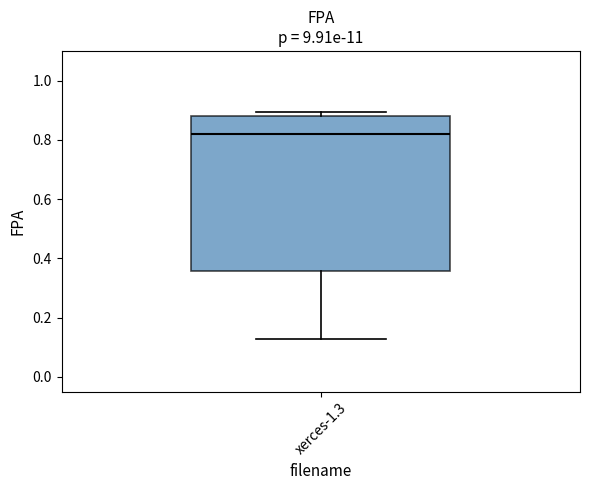

Read this box plot against the y-axis: the position of the median line, the range covered by the box, and the ends of both whiskers. The values are not printed on the chart, so give them approximately, as read against the axis.

median 0.82, box 0.36 to 0.88, whiskers 0.12 to 0.90